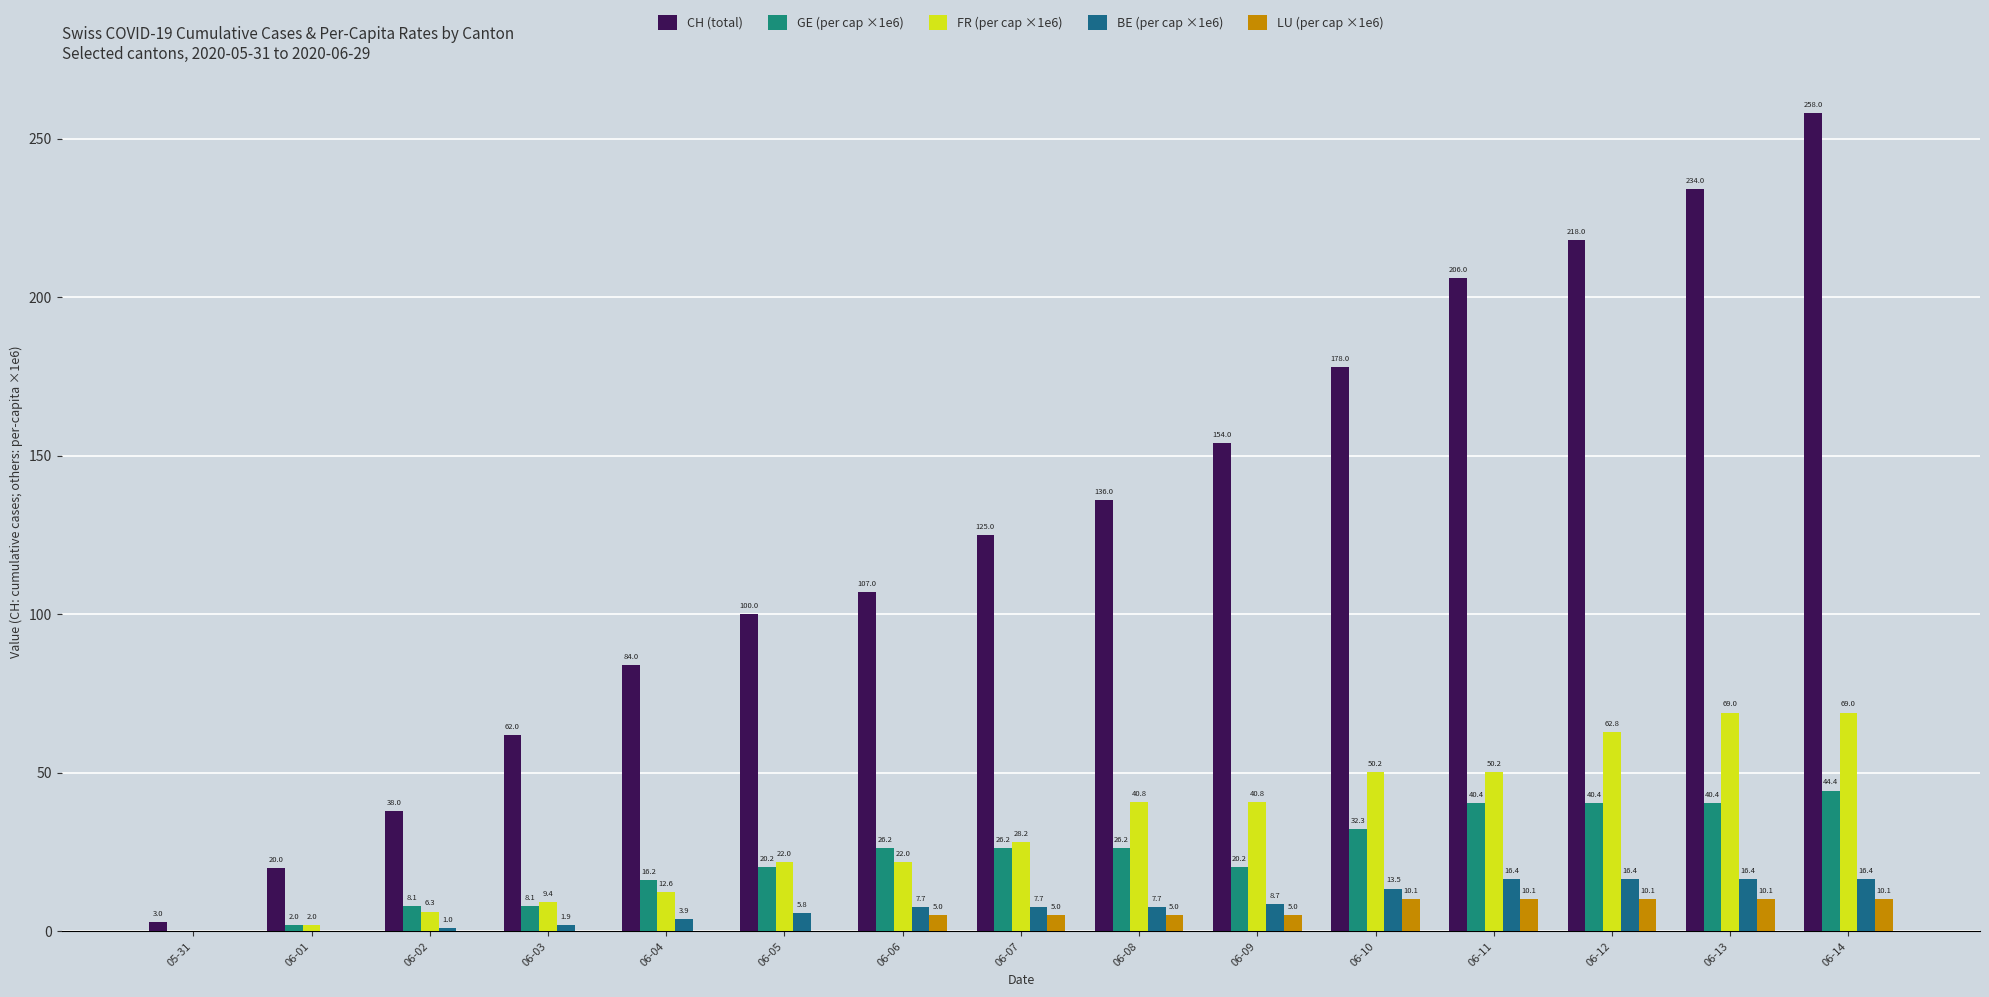

The BE (per cap ×1e6) series shows 16.4 at 06-11. True or false?

True